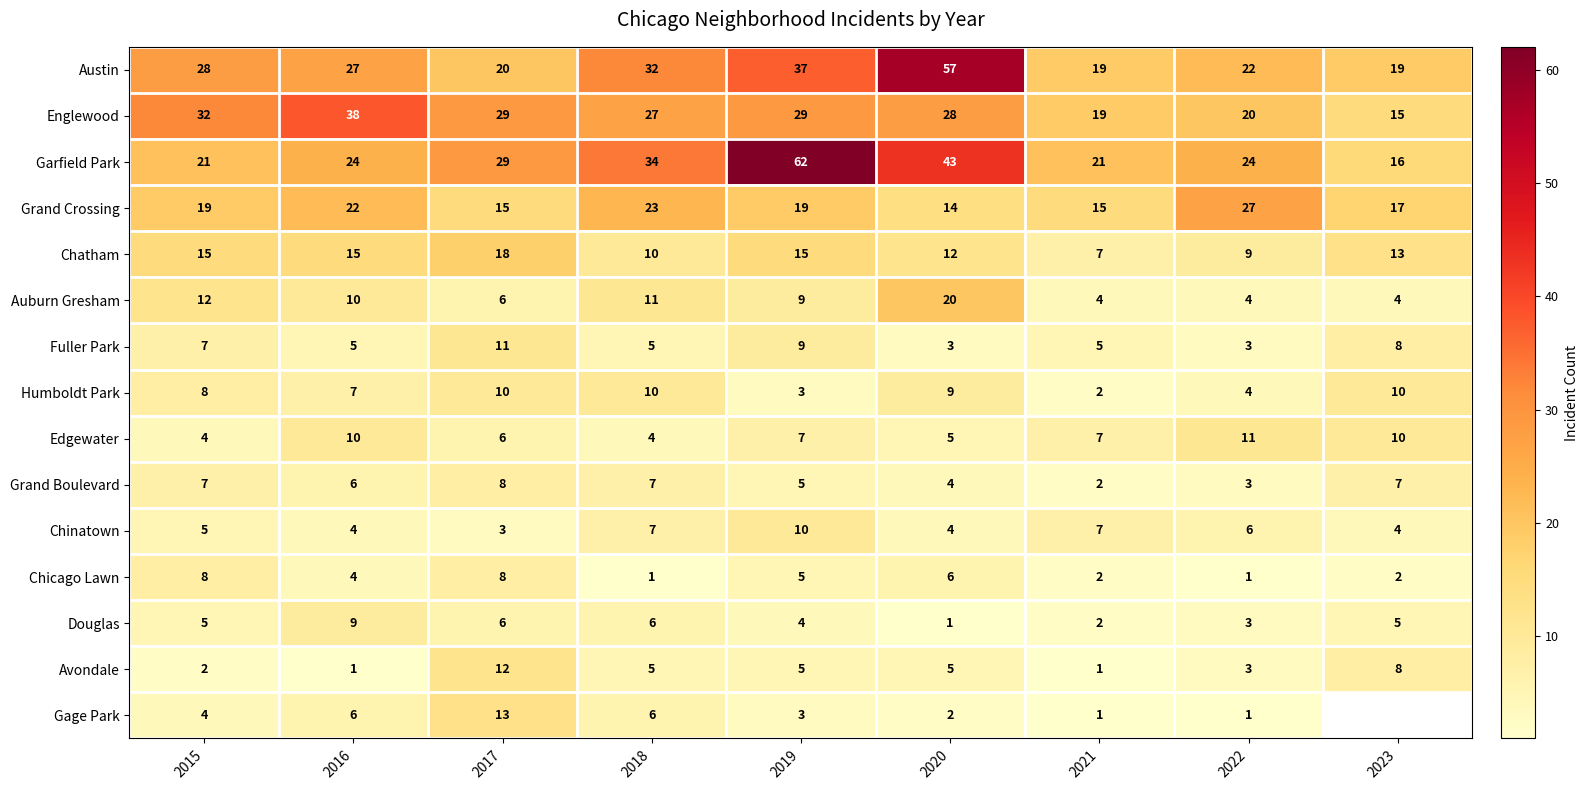

What is the difference between the maximum and minimum values in the Chinatown series?

7